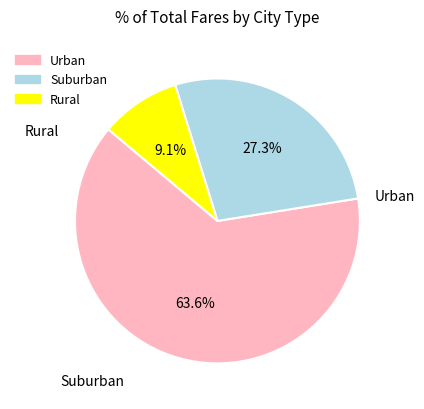

Is there a majority slice in this chart?

Yes